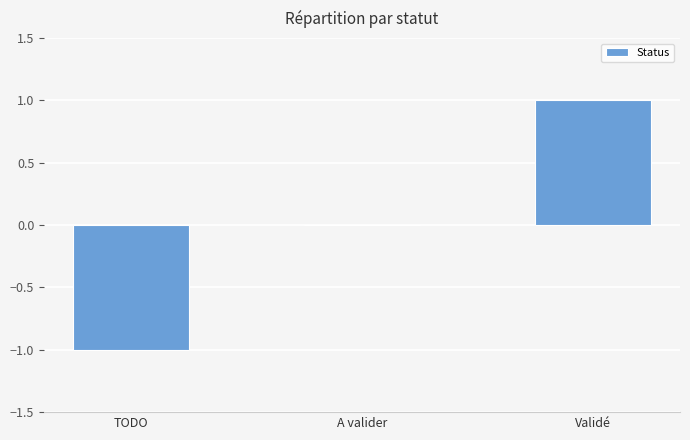

The value at TODO is -2. True or false?

False